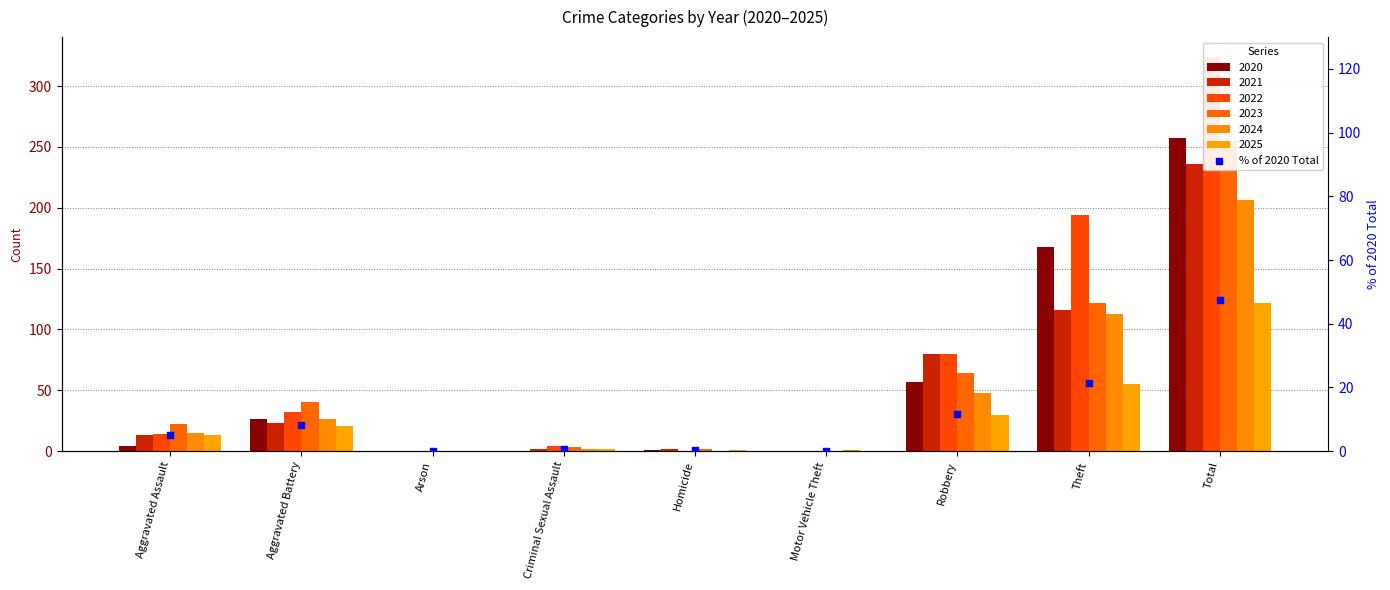

Which has a higher value, Aggravated Battery or Aggravated Assault?

Aggravated Battery